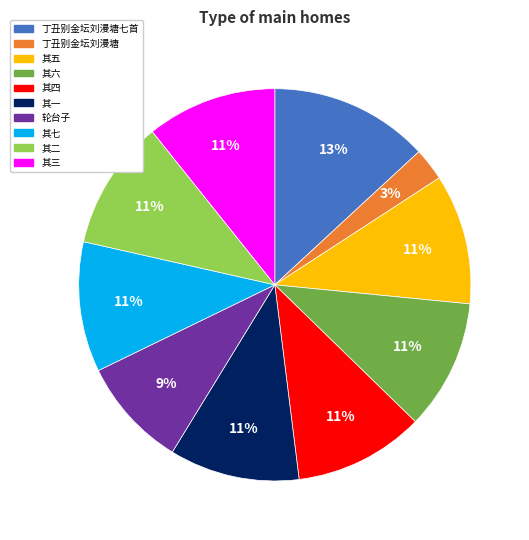

To the nearest percent, what is the average slice percentage?

10%